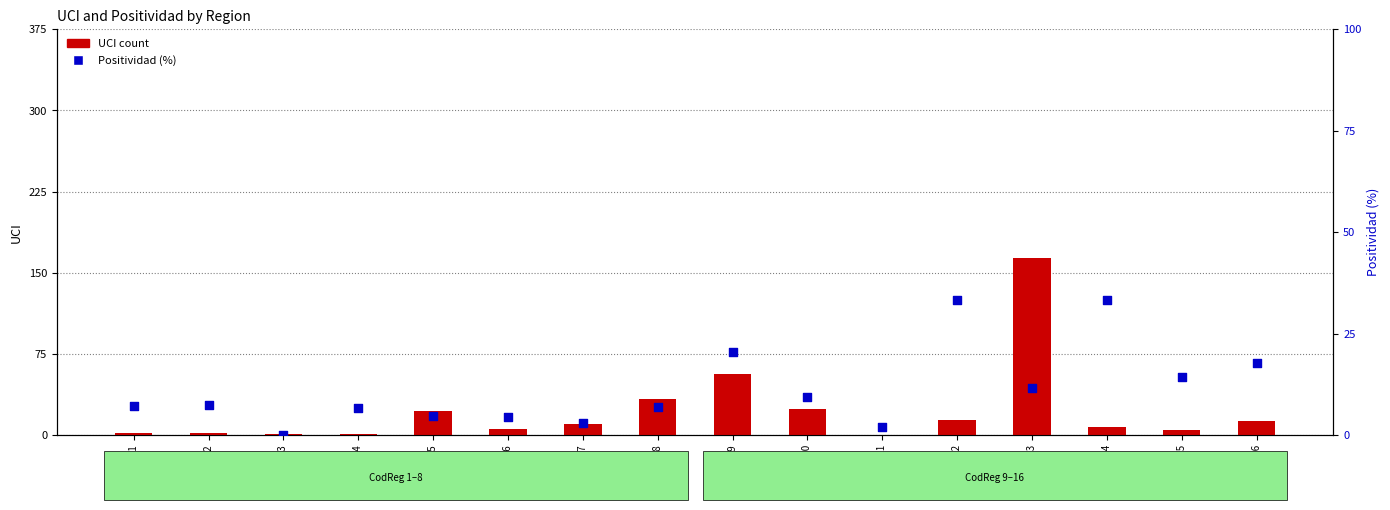

Which series contains the lowest Y value?

UCI count